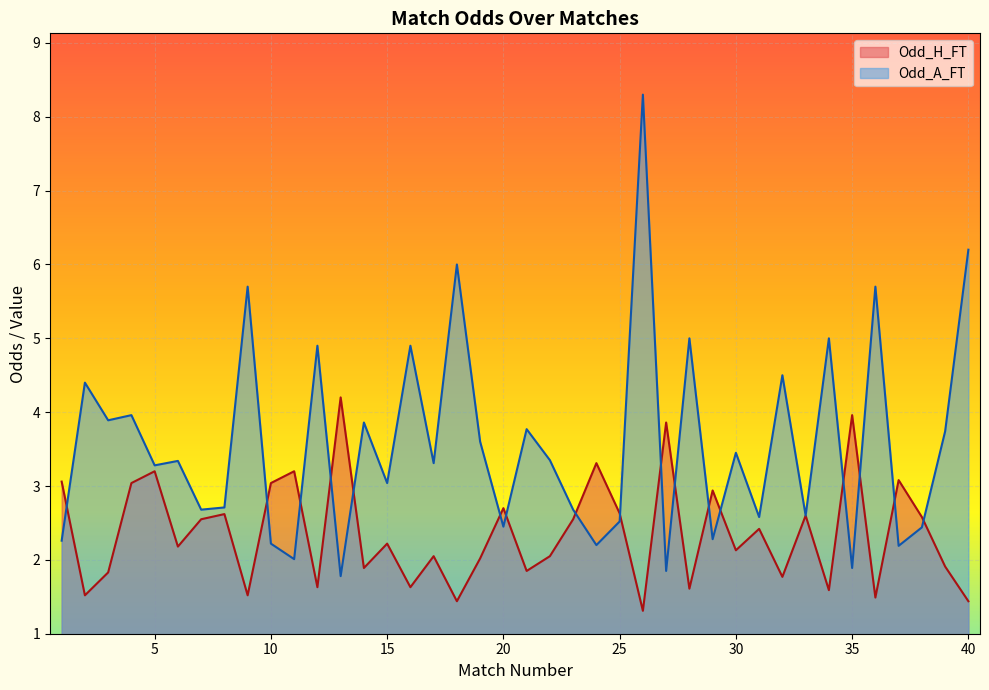

Which has a higher value, 35 or 10?

35